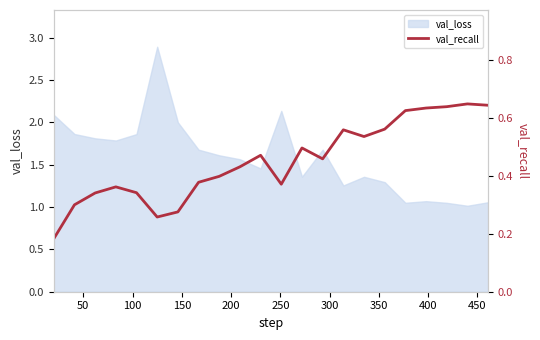

How many categories are shown in the chart?

22